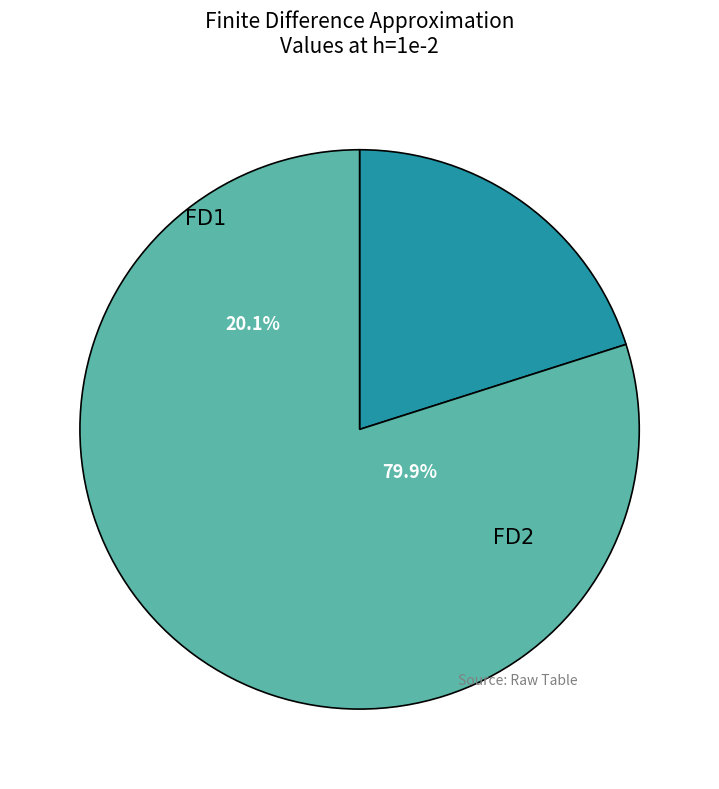

How many segments does this pie chart have?

2